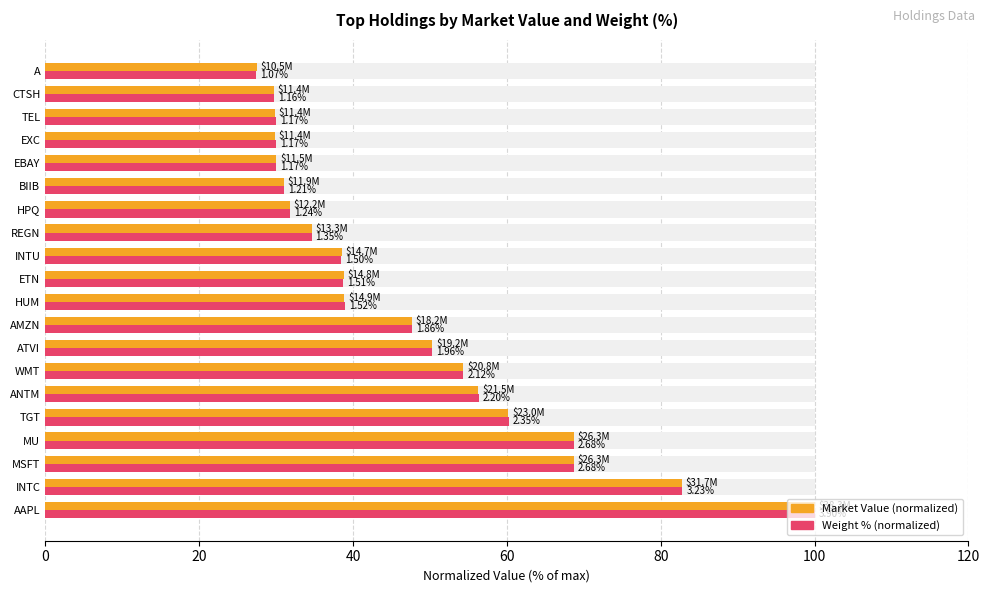

What is the maximum value shown in the chart?

100.0